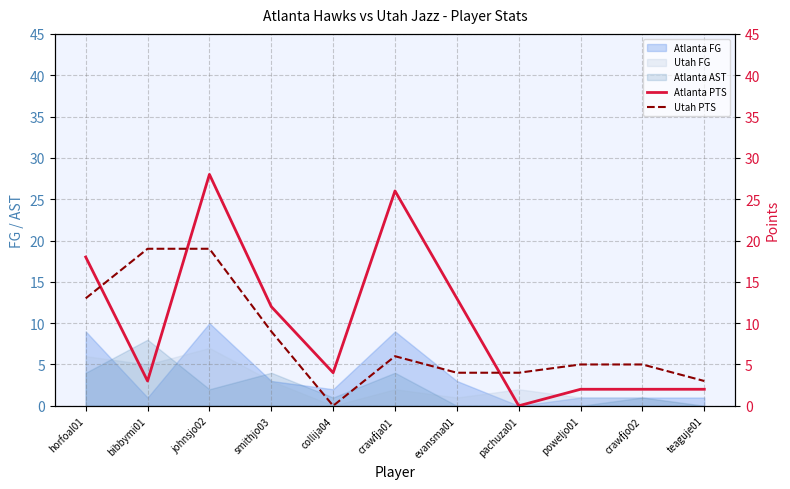

Which series has the largest total across all categories?

Atlanta PTS